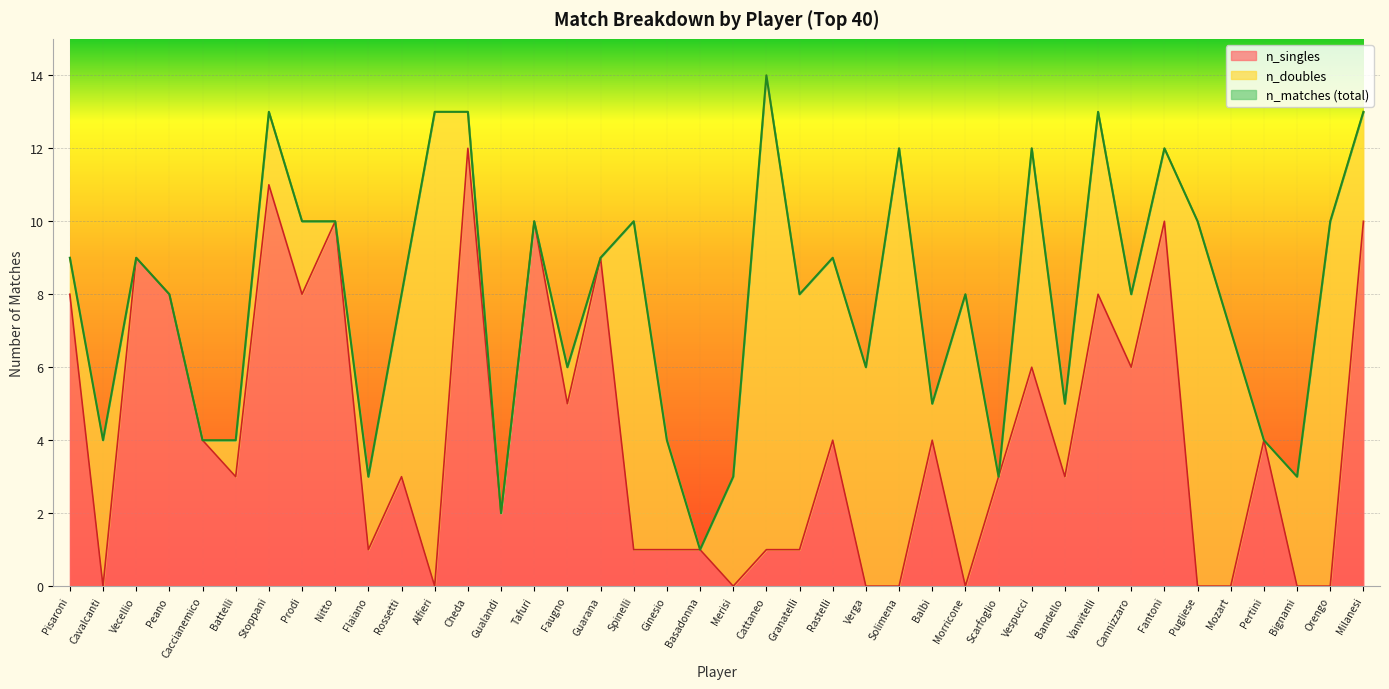

Between Caccianemico and Scarfoglio, which is larger?

Caccianemico